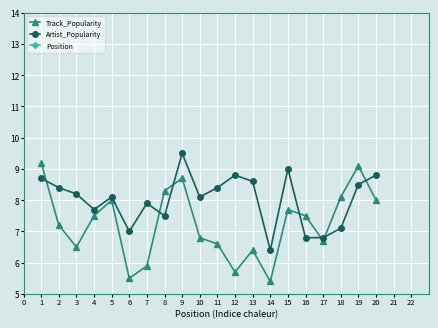

Where is the first local maximum for Artist_Popularity?

5